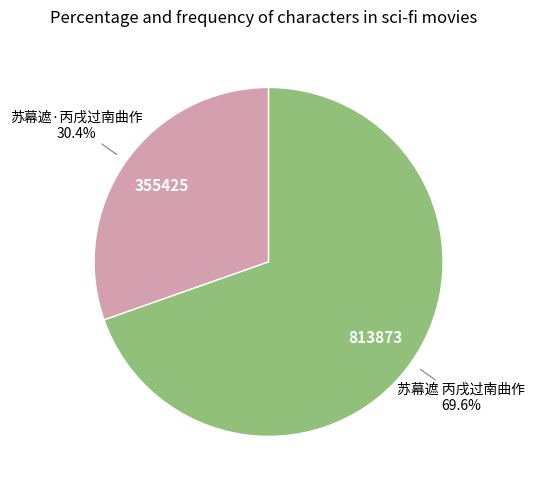

What percentage is NOT represented by 苏幕遮·丙戌过南曲作?

69.6%